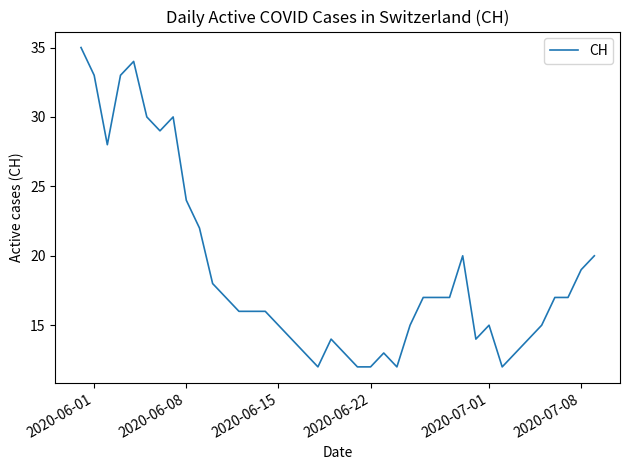

Reading left to right, transcribe all the data shown in this chart.

35	33	28	33	34	30	29	30	24	22	18	17	16	16	16	15	14	13	12	14	13	12	12	13	12	15	17	17	17	20	14	15	12	13	14	15	17	17	19	20